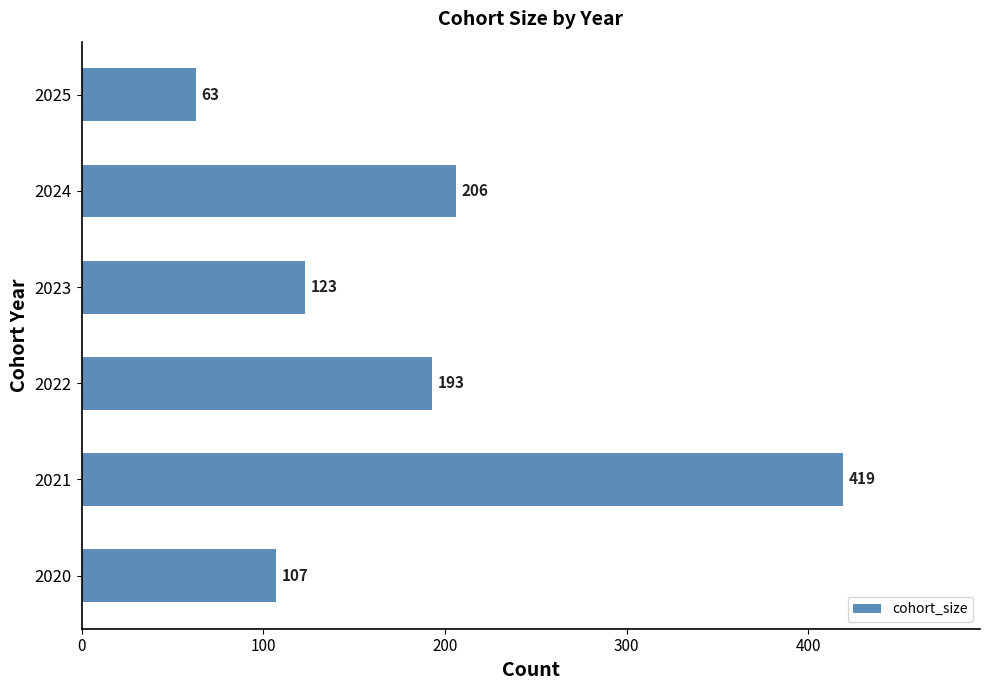

What is the difference between the second highest and minimum values?

143